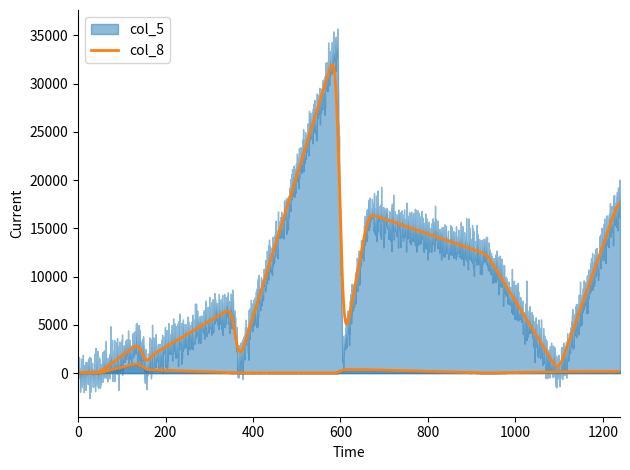

Which series has the widest spread of values?

col_5